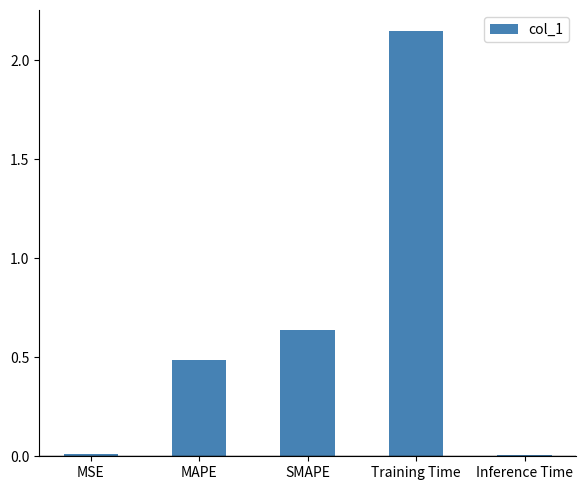

The value at SMAPE is 0.3. True or false?

False